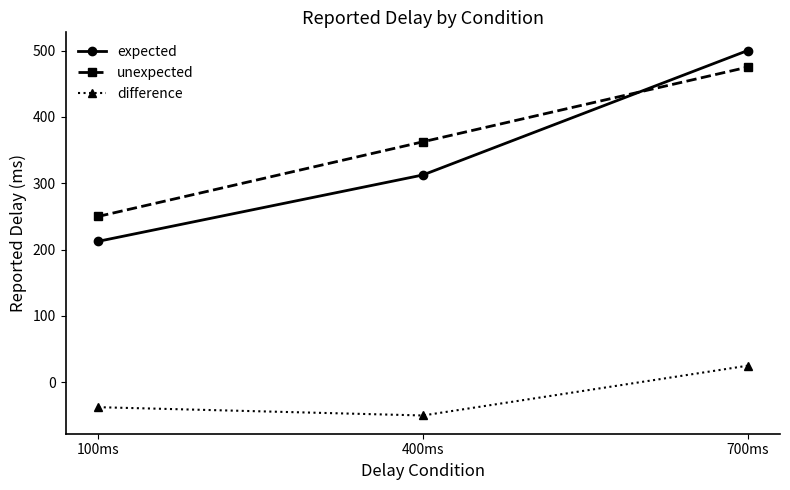

What is the minimum value for expected?

212.5